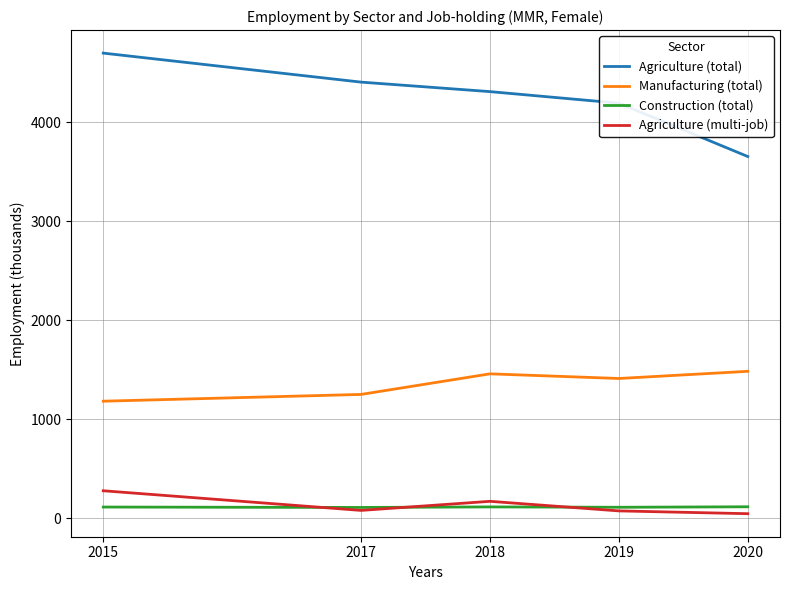

What is the spread (max minus min) of values at 2018?

4192.8